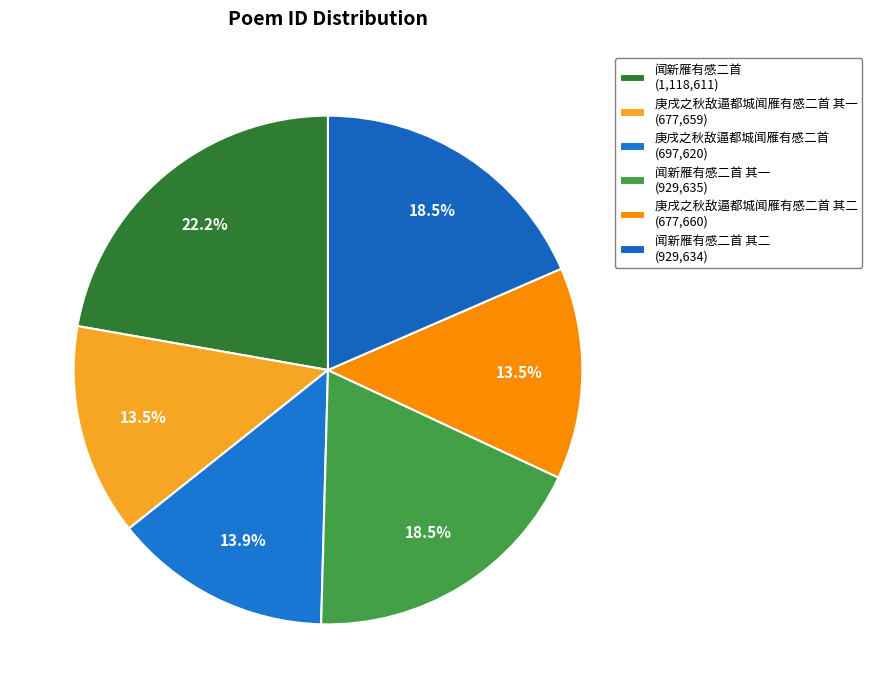

Rank the categories by value from highest to lowest.

闻新雁有感二首, 闻新雁有感二首 其一, 闻新雁有感二首 其二, 庚戌之秋敌逼都城闻雁有感二首, 庚戌之秋敌逼都城闻雁有感二首 其二, 庚戌之秋敌逼都城闻雁有感二首 其一